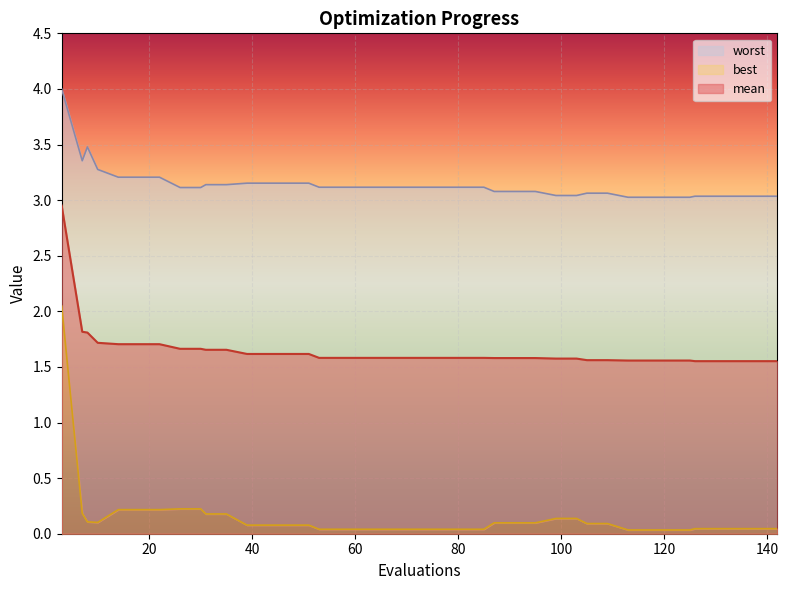

What value does the mean series have at 43?

1.6